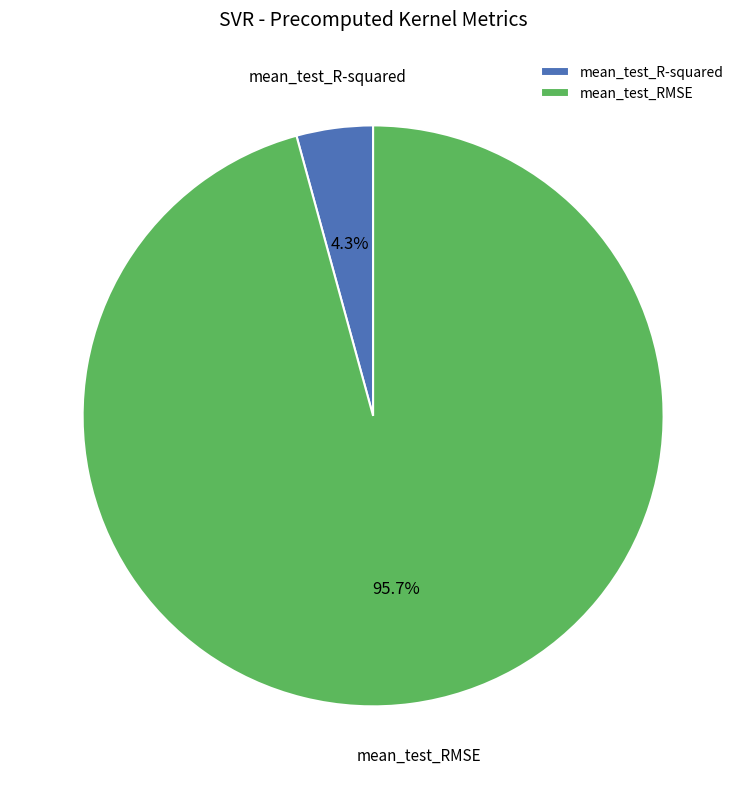

Which category has the smallest portion of the pie?

mean_test_R-squared